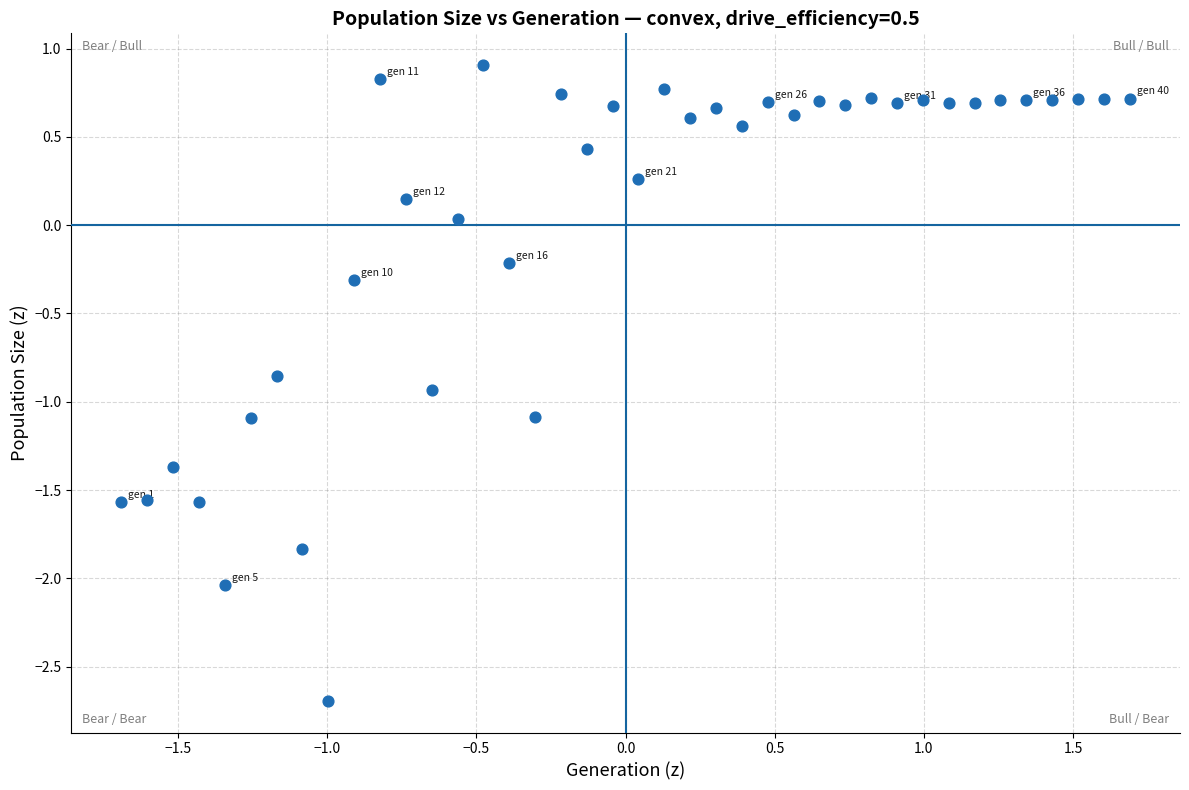

What is the range of X values (max minus min)?

3.4